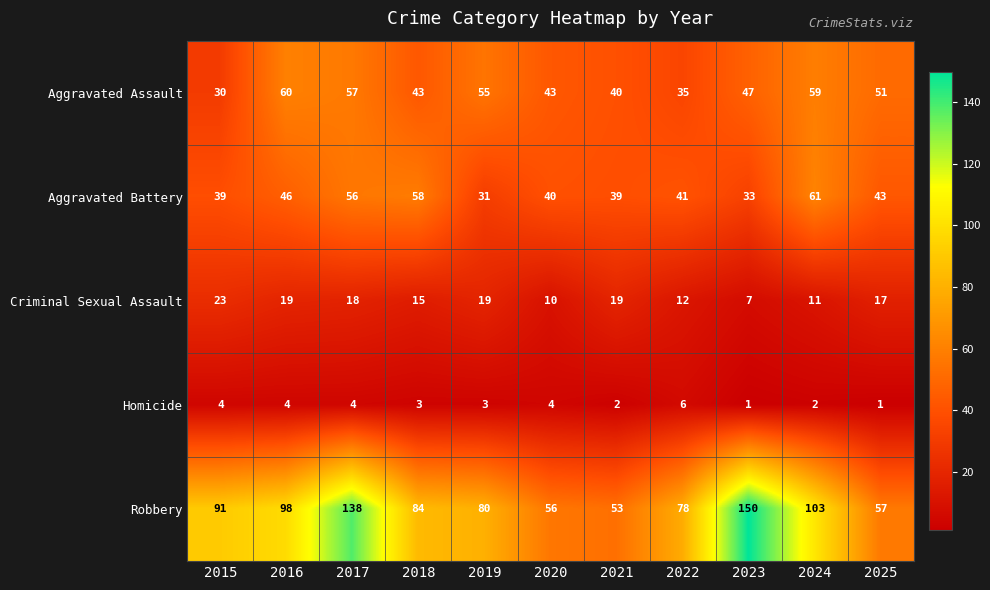

Is it true that Aggravated Battery equals 39 at 2015?

True